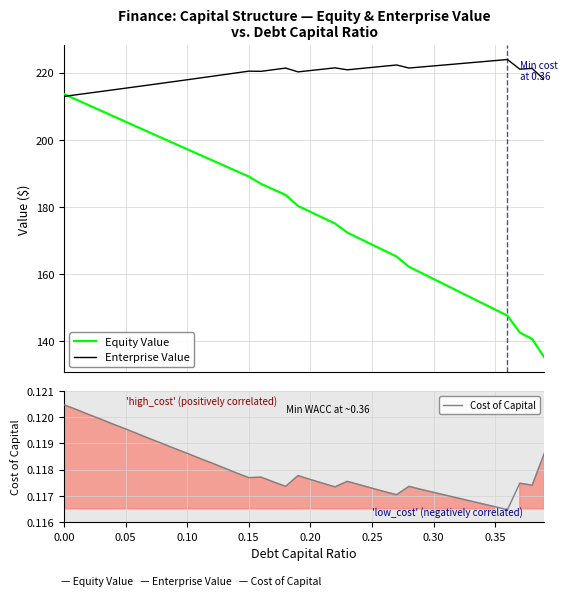

Rank the series by their maximum value, from highest to lowest.

Enterprise Value, Equity Value, Cost of Capital